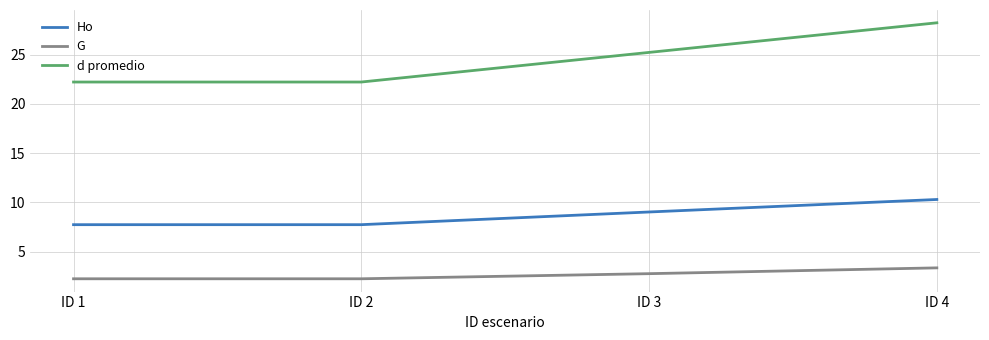

What is the sum of the d promedio values at ID 4 and ID 2?

50.5